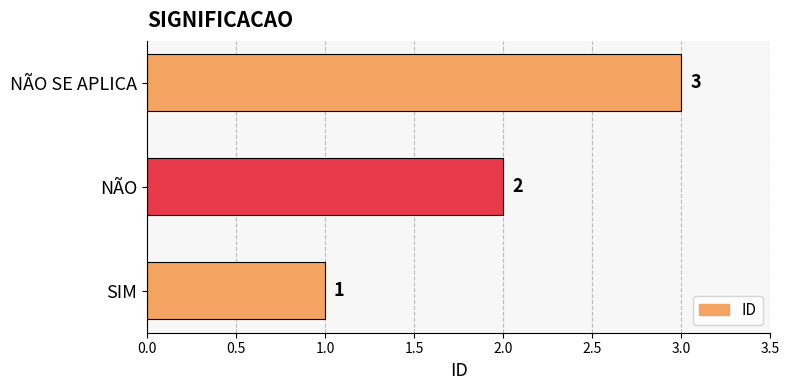

What is the minimum value shown in the chart?

1